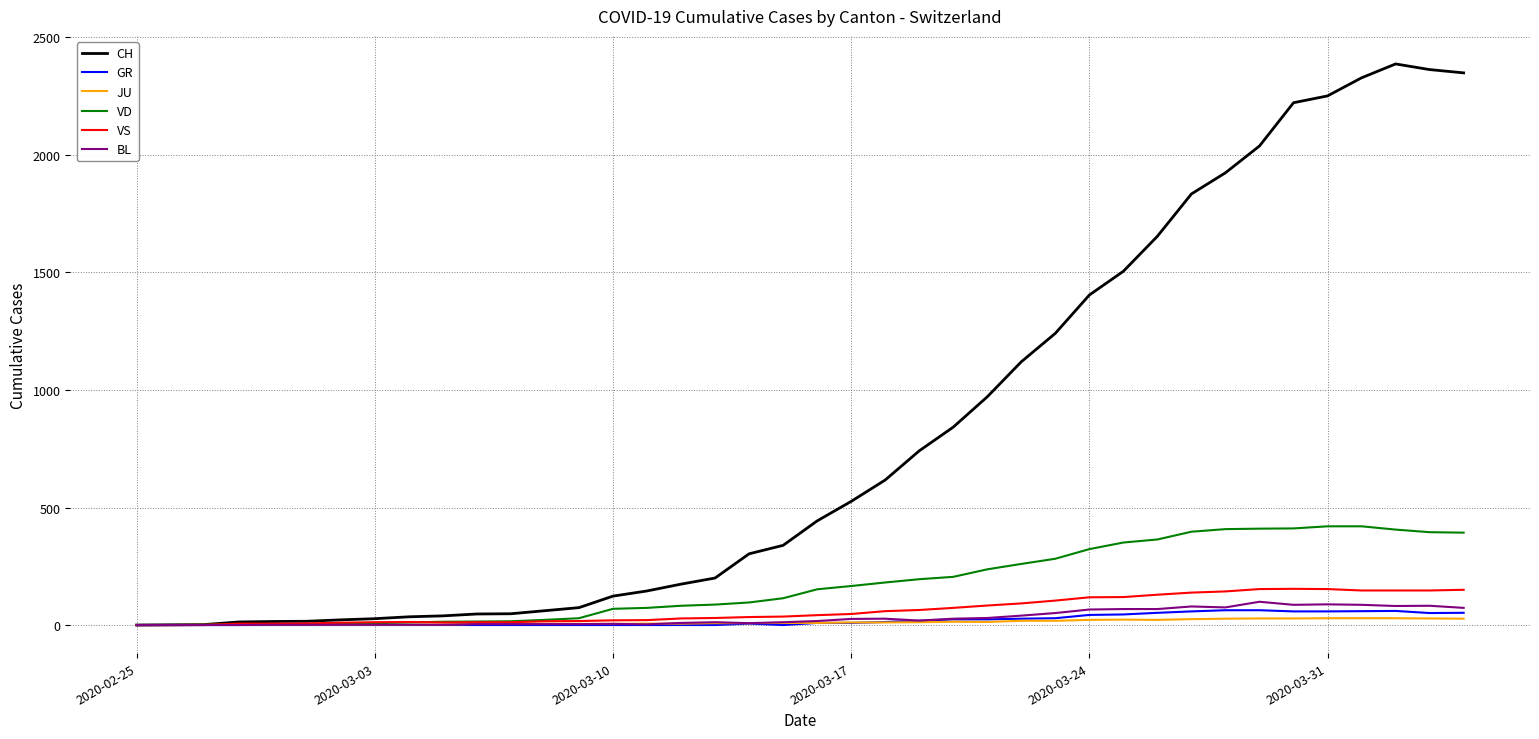

Which series has the widest spread of values?

CH